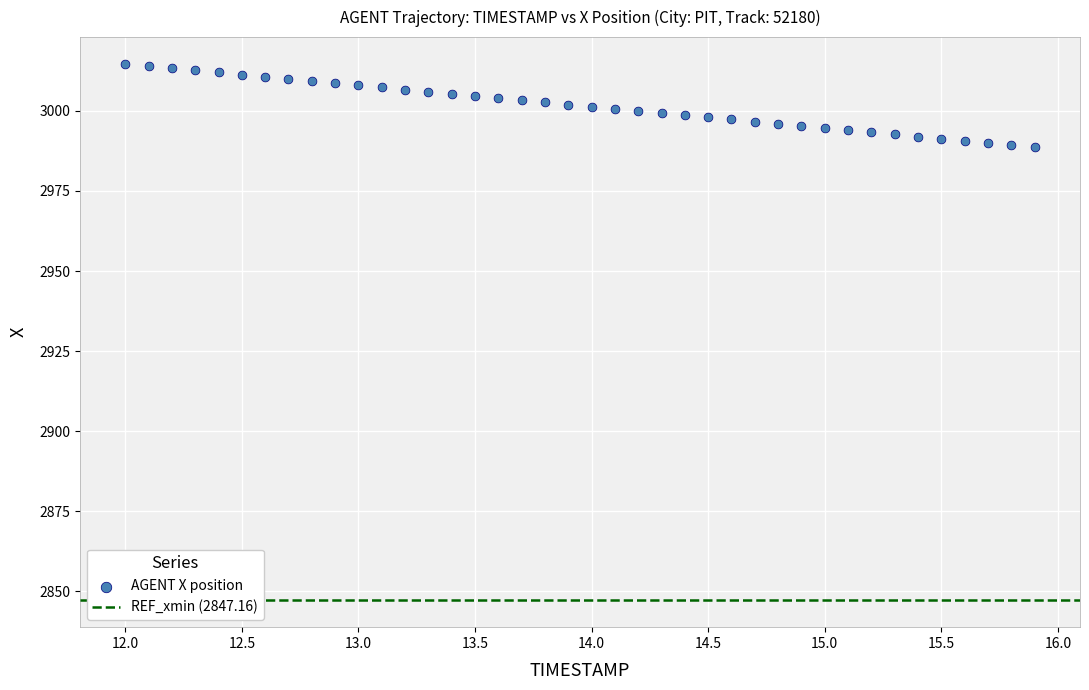

What is the range of Y values (max minus min)?

26.0